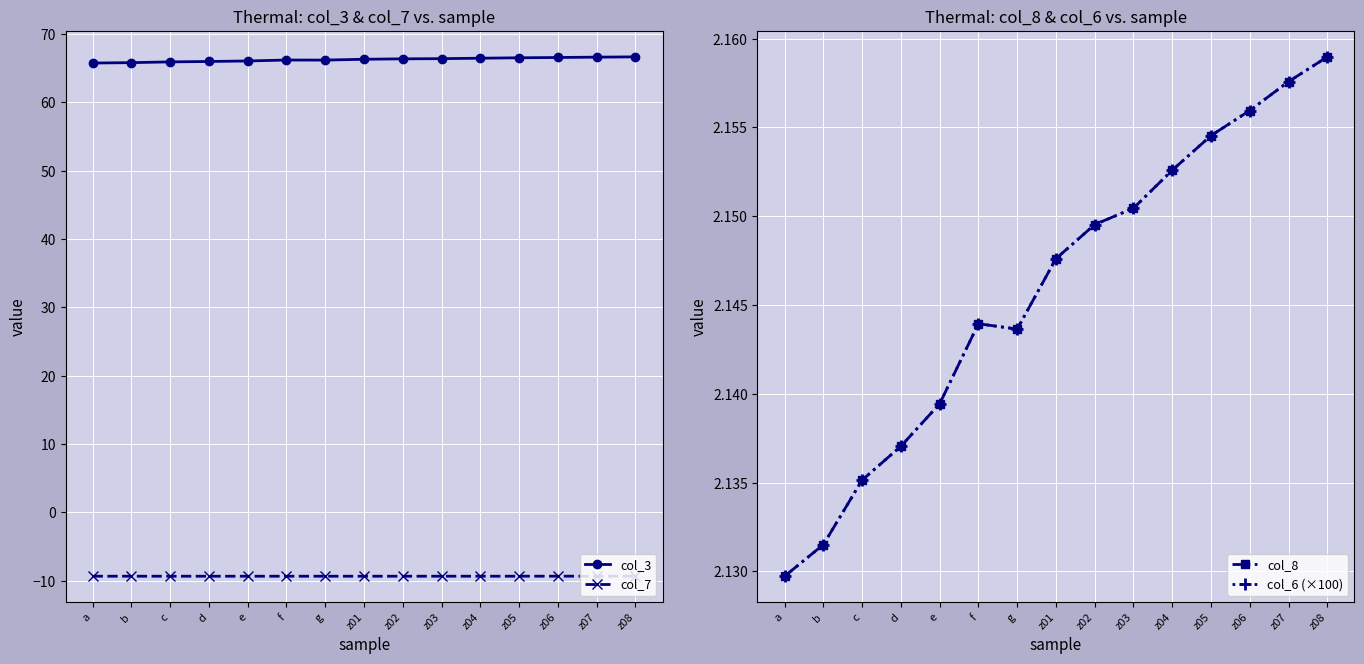

Which series has the largest total across all categories?

col_3